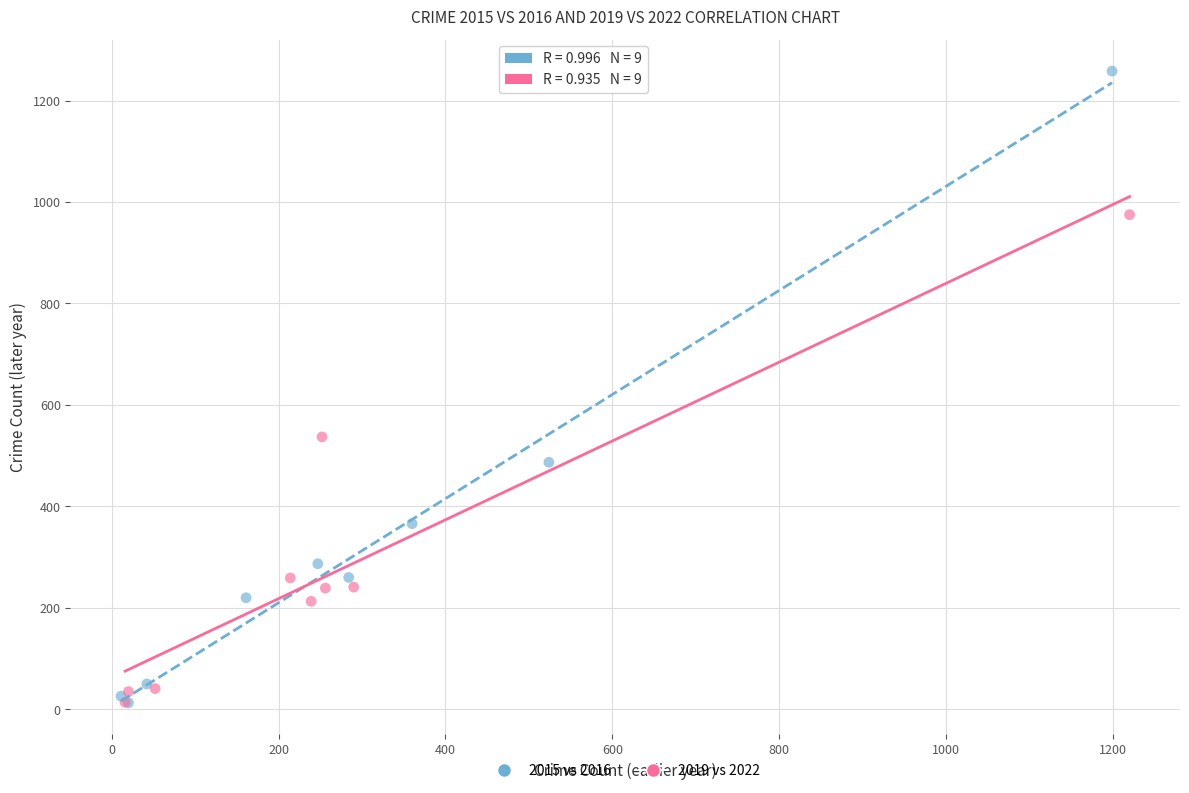

Which series contains the highest Y value?

2015 vs 2016